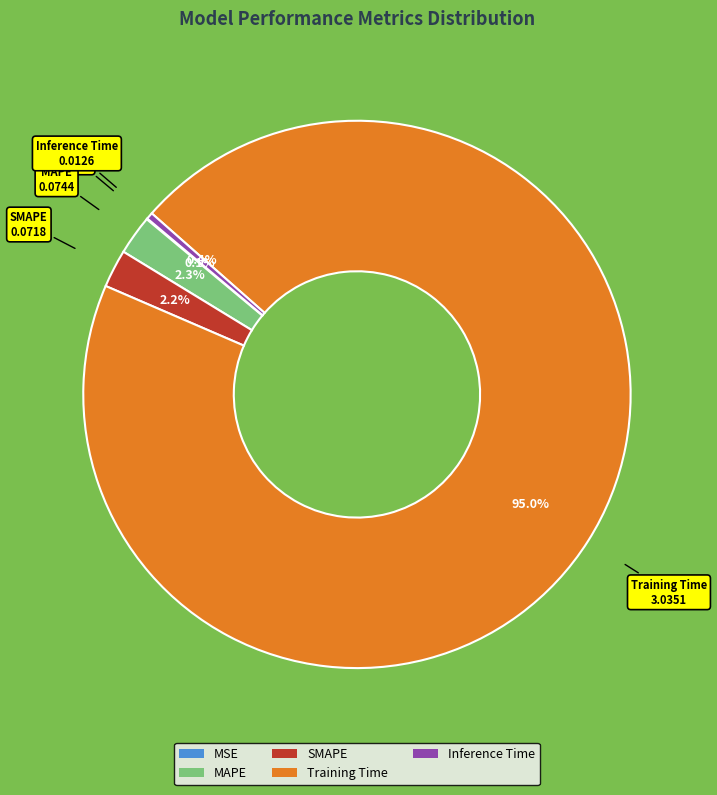

Which slice represents more than half of the pie?

Training Time